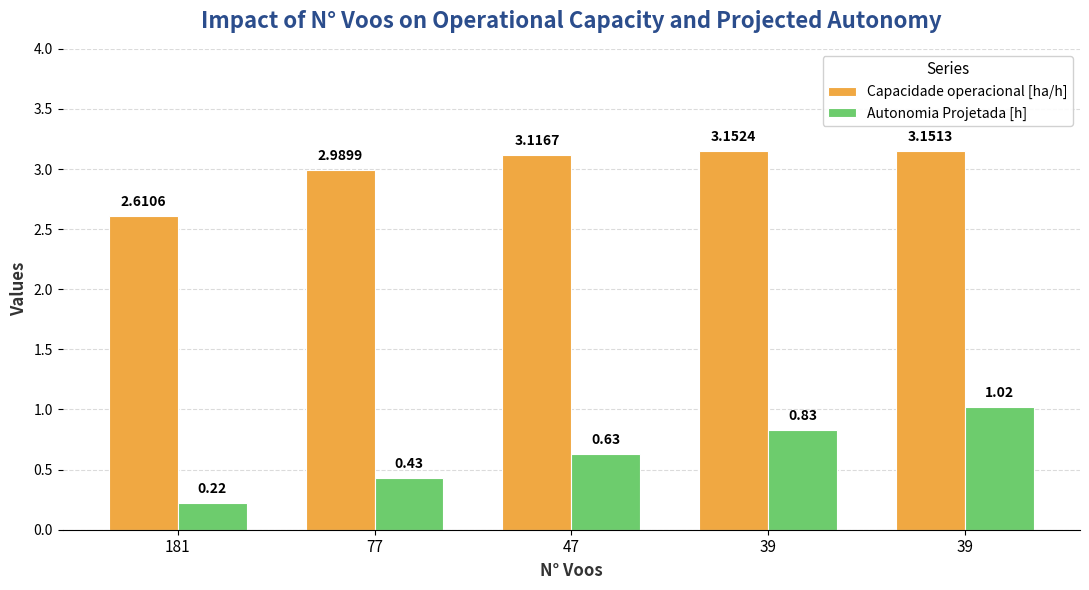

How many data points in Capacidade operacional [ha/h] are less than 3?

2